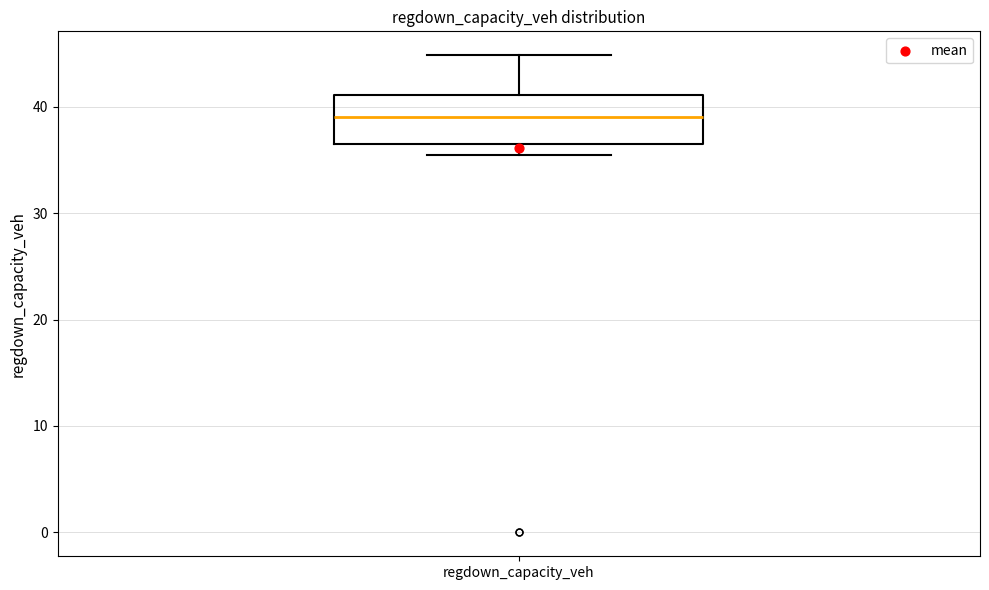

Read this box plot against the y-axis: the position of the median line, the range covered by the box, and the ends of both whiskers. The values are not printed on the chart, so give them approximately, as read against the axis.

median 39, box 36 to 41, whiskers 35 to 45